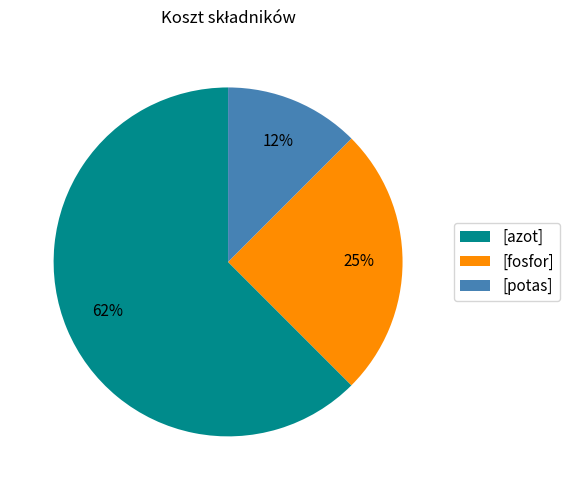

Which has a higher value, [potas] or [fosfor]?

[fosfor]